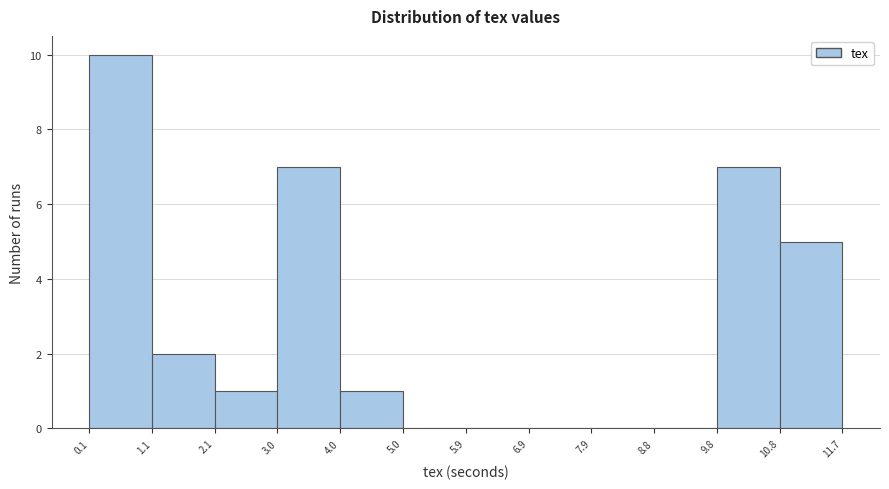

What is the height of the bar covering 4.0 to 5.0 on the x-axis? The values are not printed on the chart, so give them approximately, as read against the axis.

1